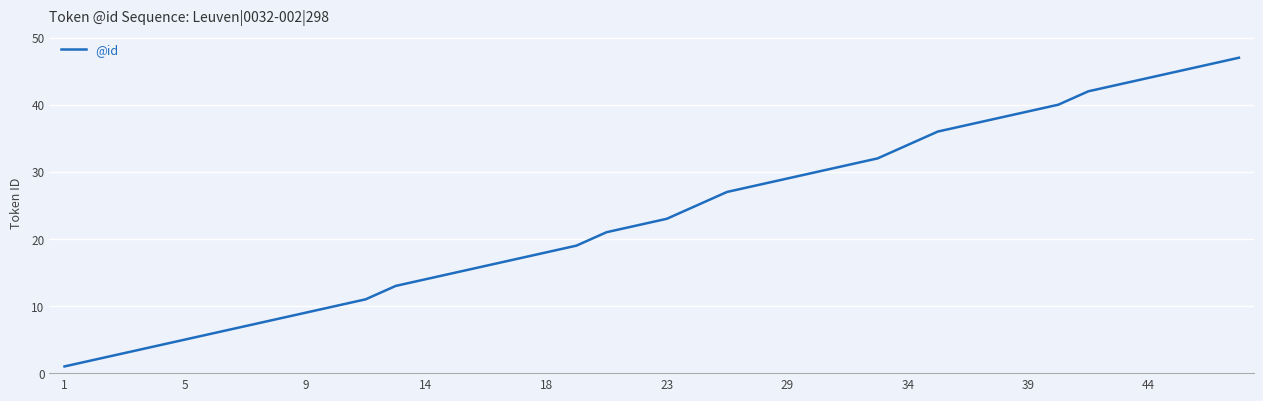

How many categories are shown in the chart?

40